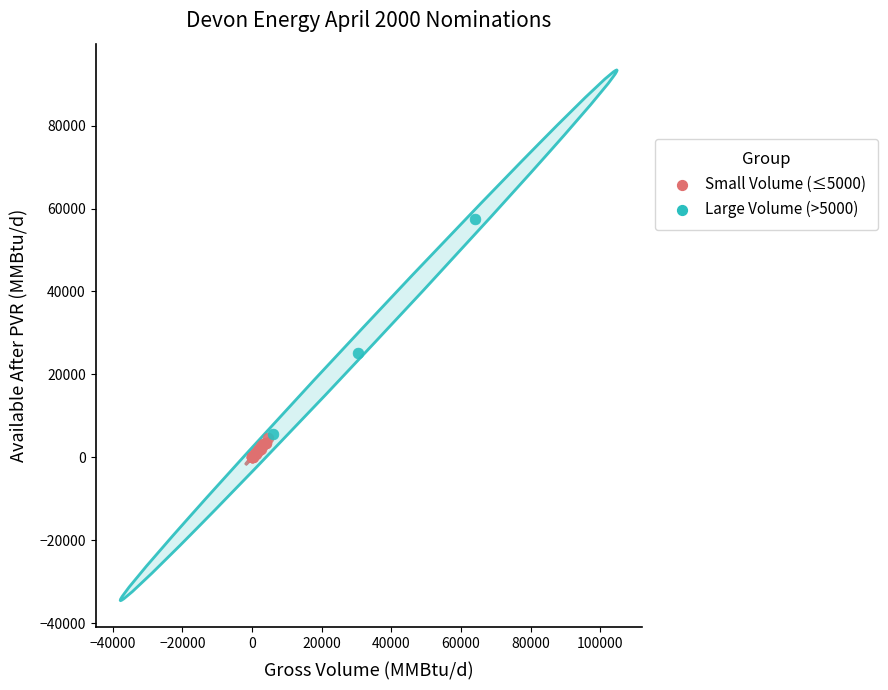

Which series reaches the maximum Y coordinate?

Large Volume (>5000)